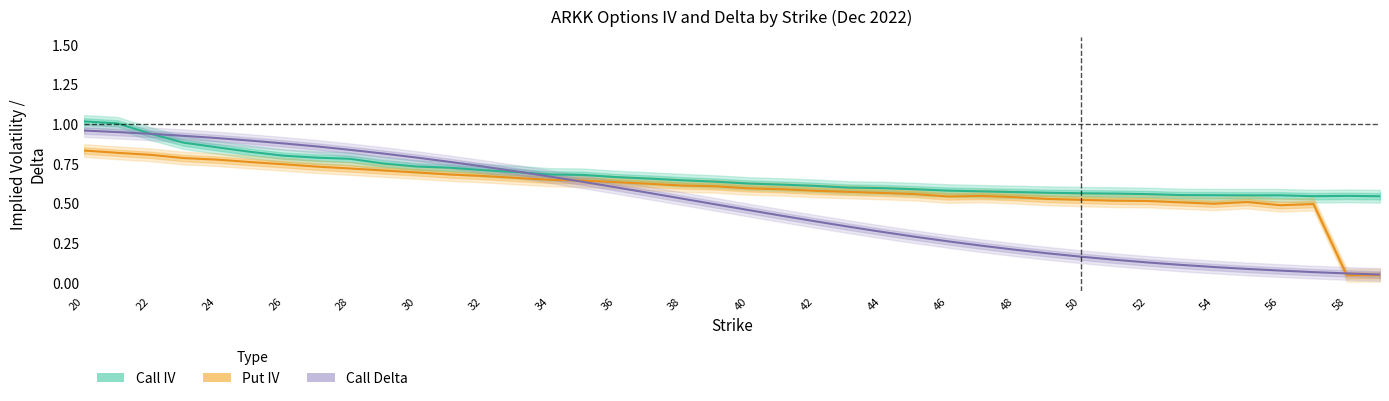

Is it true that Call Delta equals 1.3 at 46?

False